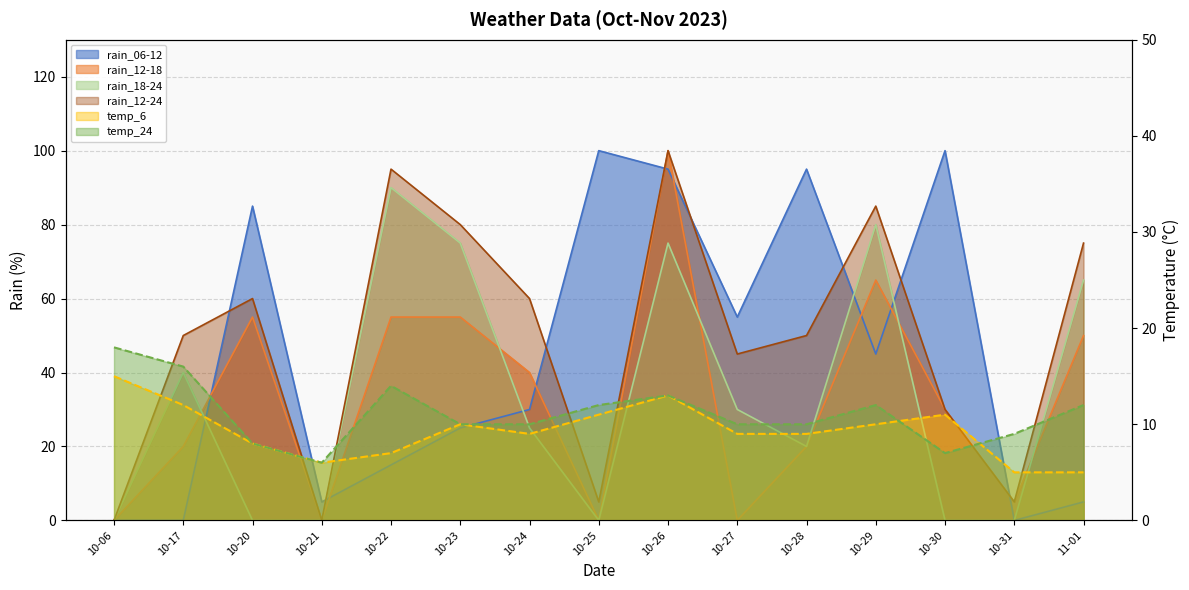

What is the greatest value displayed?

100